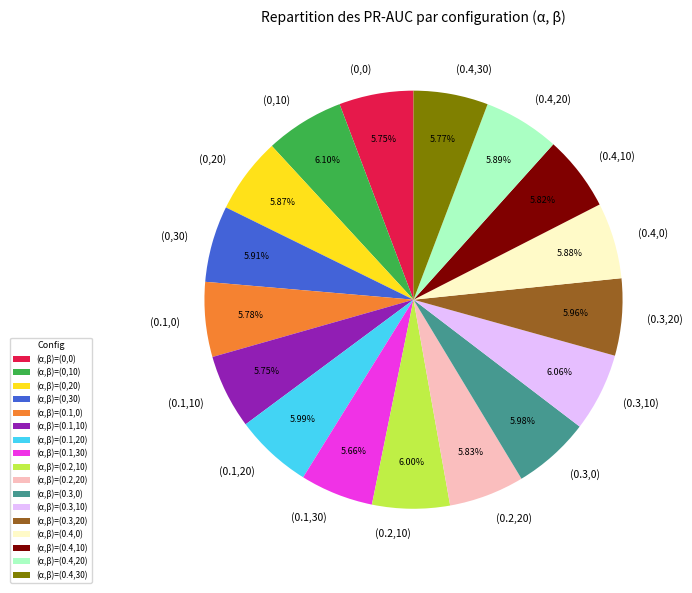

Is the sum of (0.2,10) and (0.2,20) greater than half?

No